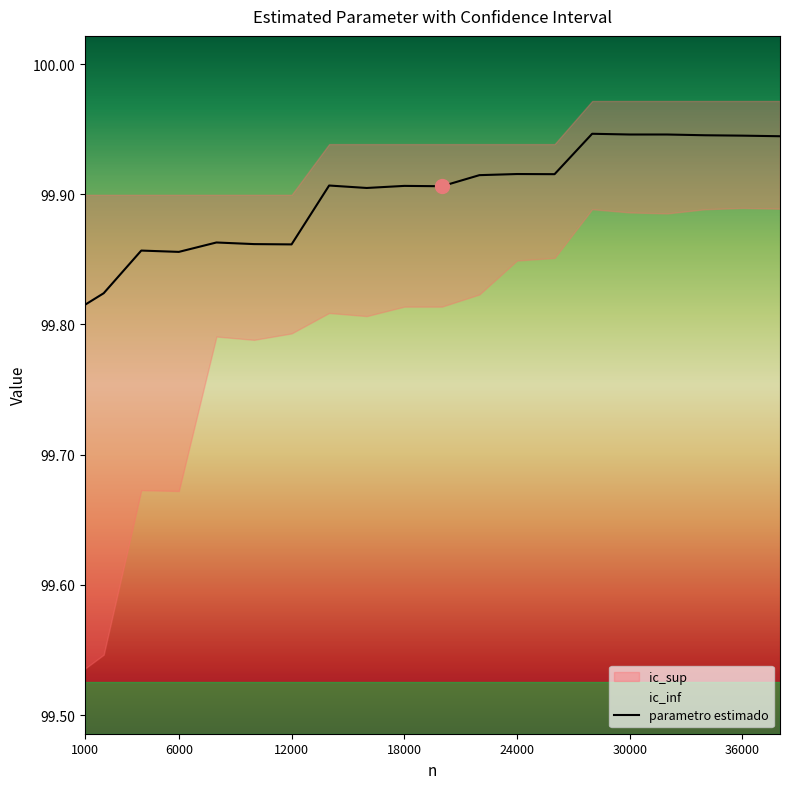

How many lines are shown in the chart?

1